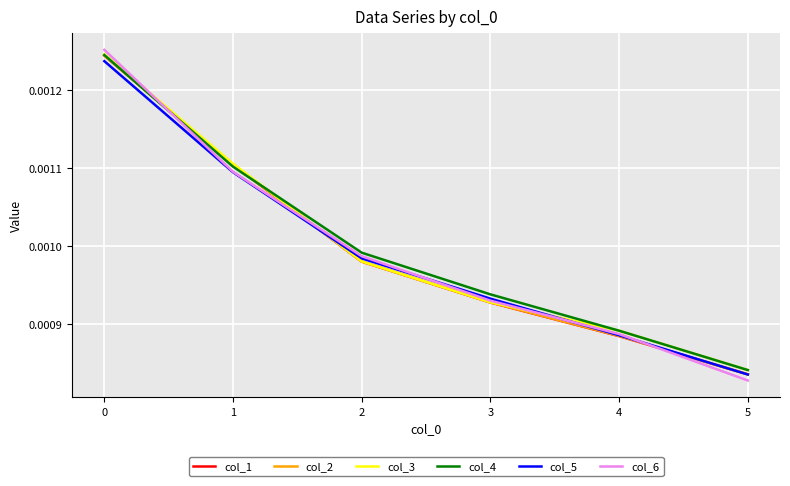

Between 1 and 4, which series saw the biggest shift?

col_1